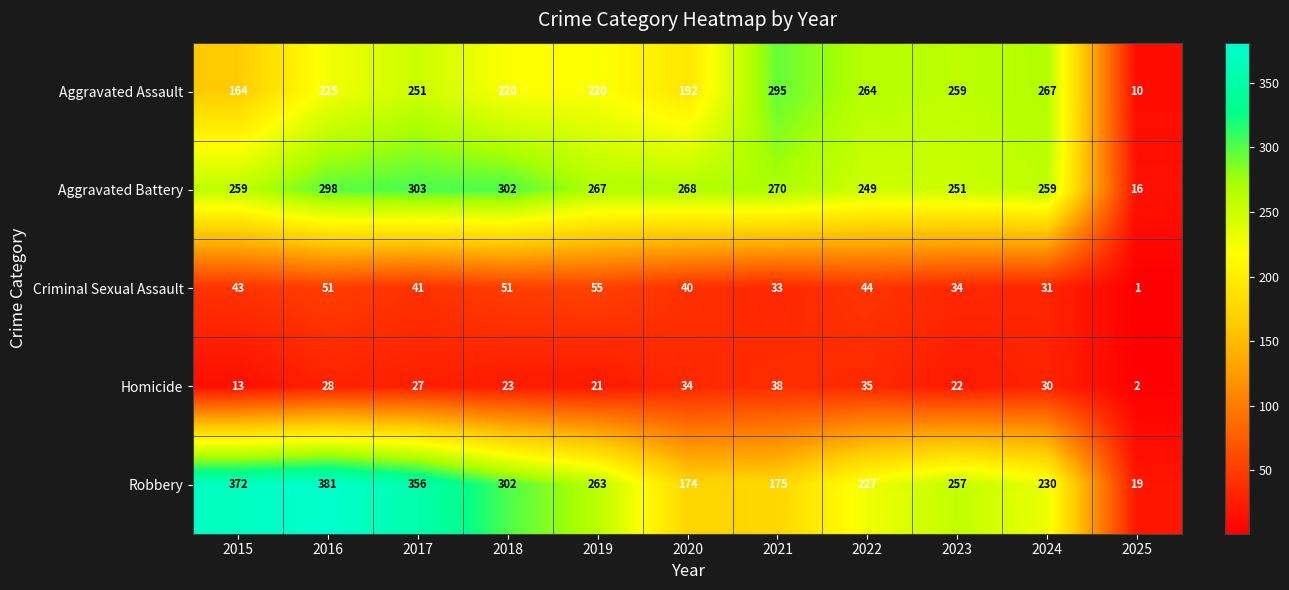

At 2016, list the series in order from largest to smallest.

Robbery, Aggravated Battery, Aggravated Assault, Criminal Sexual Assault, Homicide